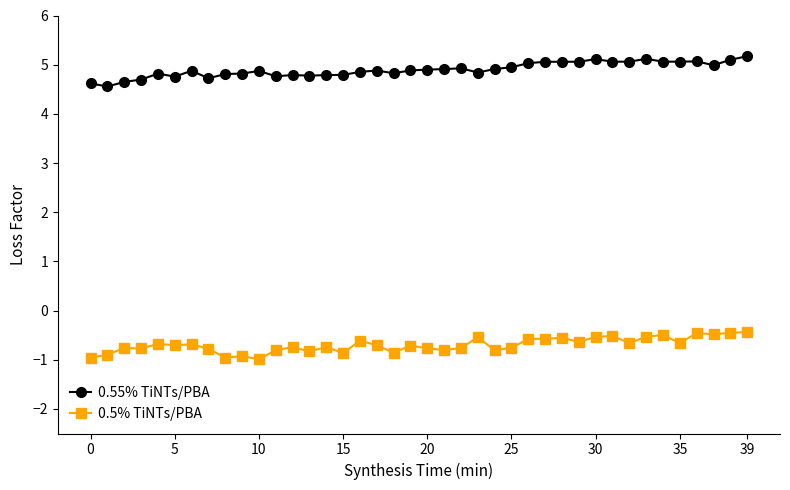

True or false: 0.55% TiNTs/PBA and 0.5% TiNTs/PBA intersect in this chart.

False